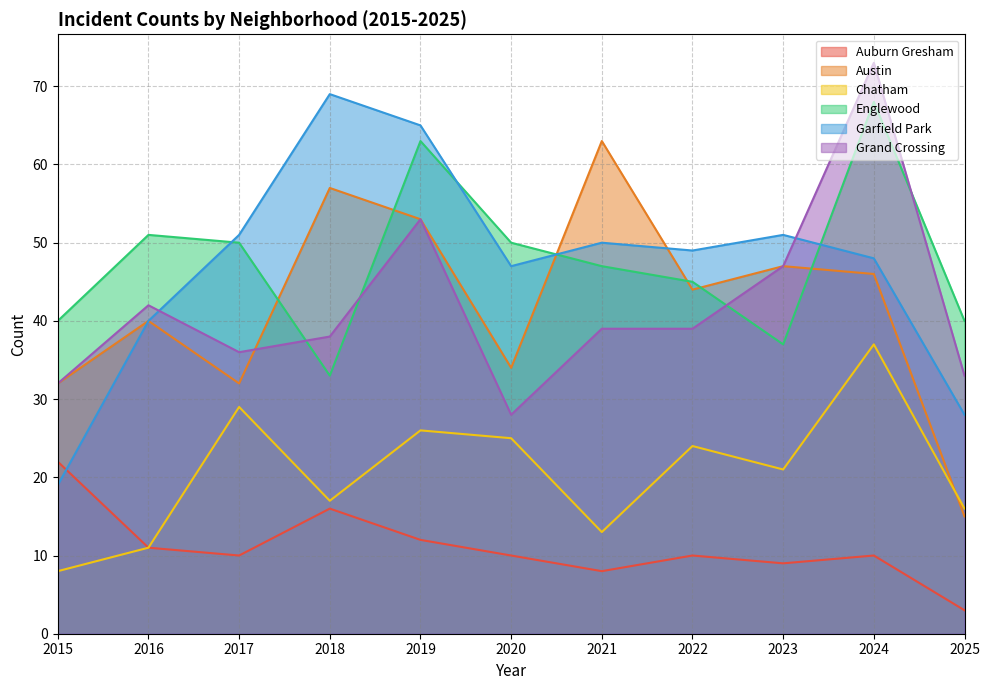

True or false: Englewood and Auburn Gresham intersect in this chart.

False